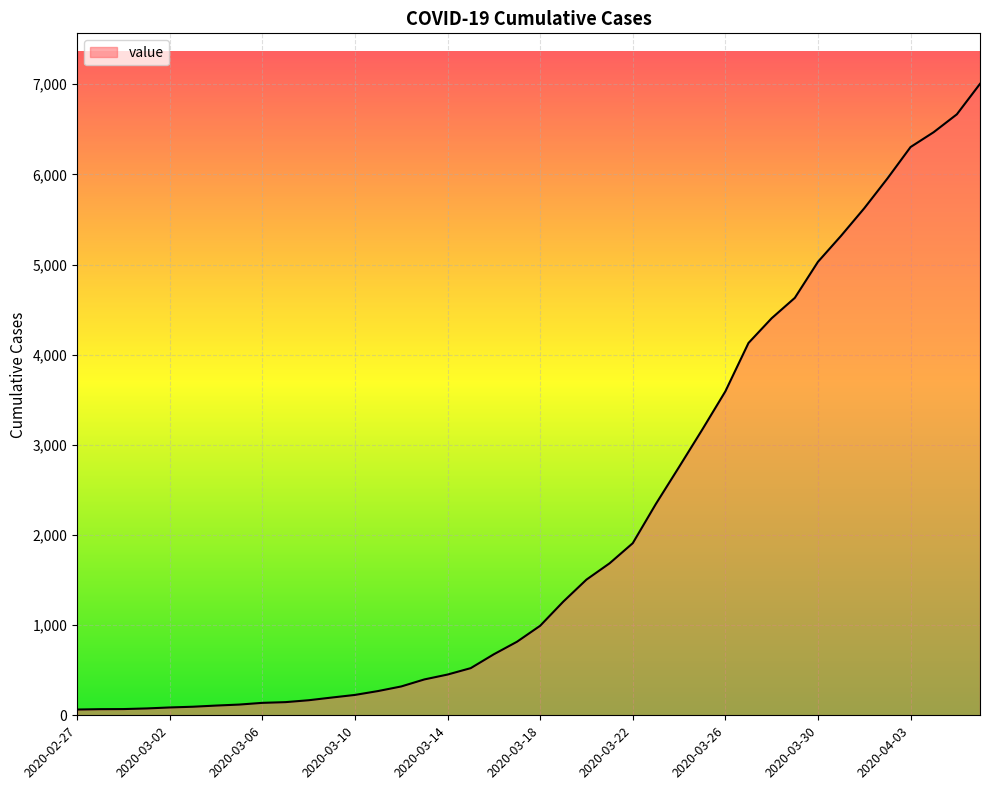

What is the maximum value shown in the chart?

7004